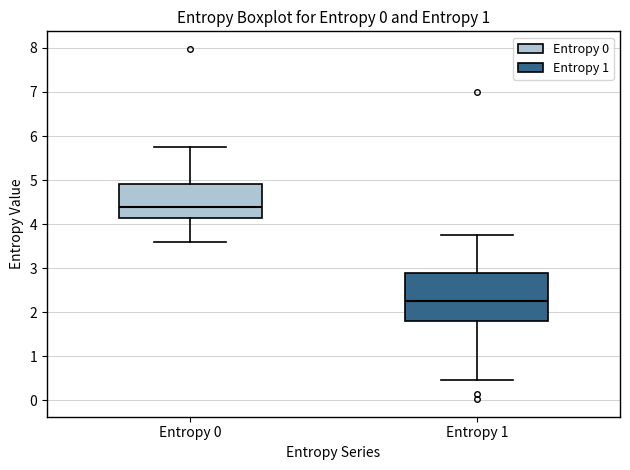

Where is the upper edge of the box for Entropy 0 on the y-axis? The values are not printed on the chart, so give them approximately, as read against the axis.

4.9